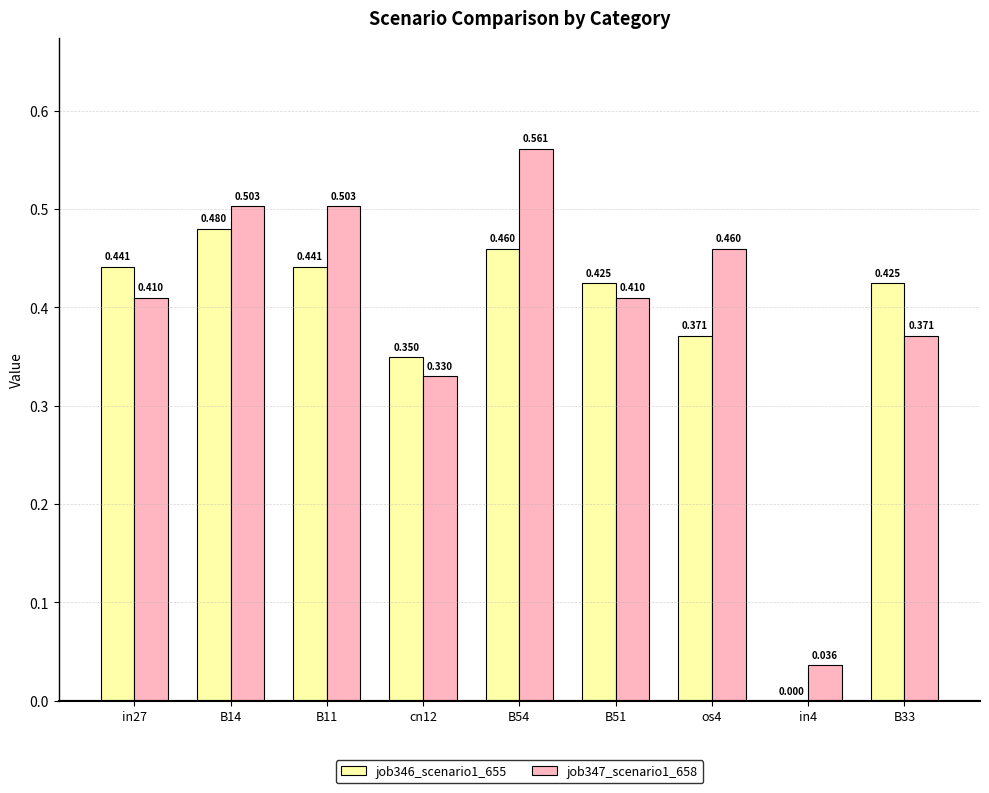

Is the value of job346_scenario1_655 at cn12 greater than the value of job347_scenario1_658 at cn12?

Yes